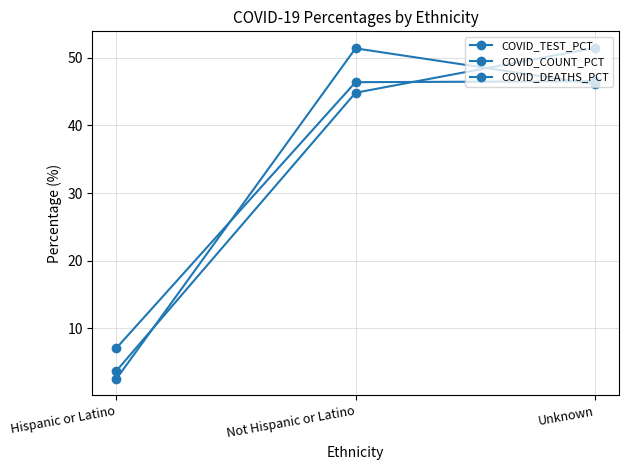

How many data points in COVID_DEATHS_PCT are above 46?

2